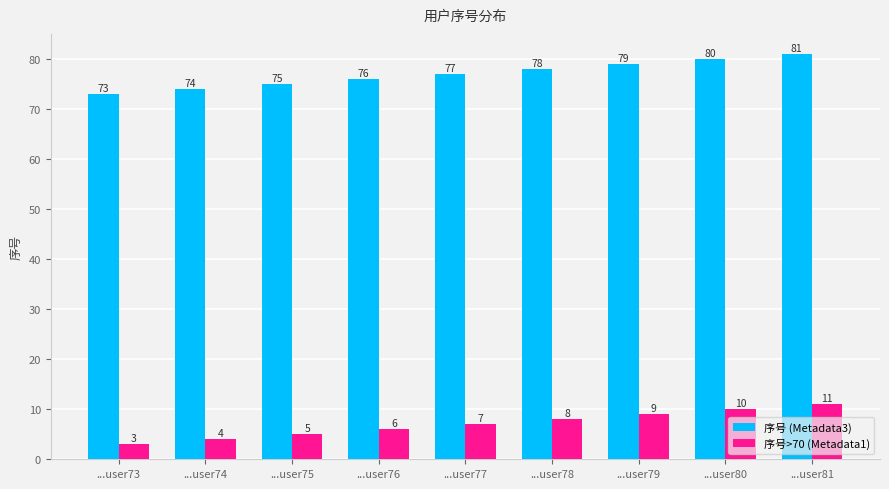

How many series are shown in this chart?

2